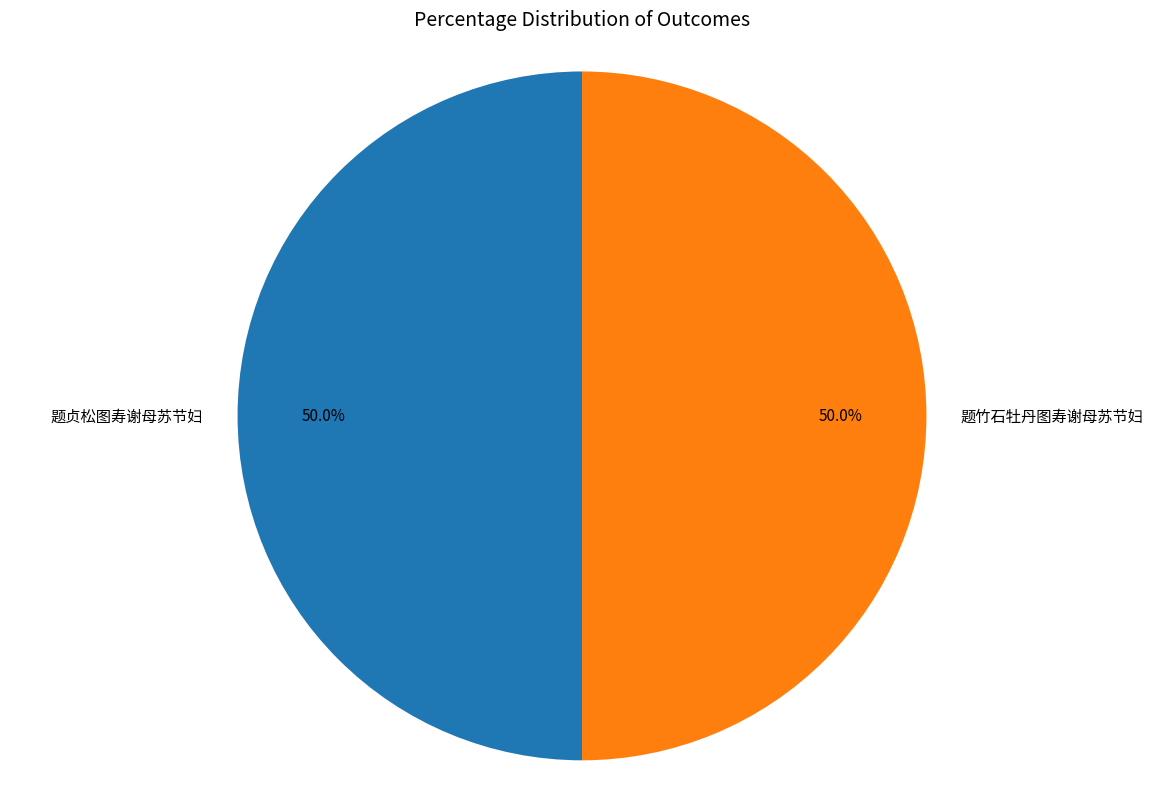

Approximately how many times larger is the value at 题贞松图寿谢母苏节妇 compared to 题竹石牡丹图寿谢母苏节妇?

1.0